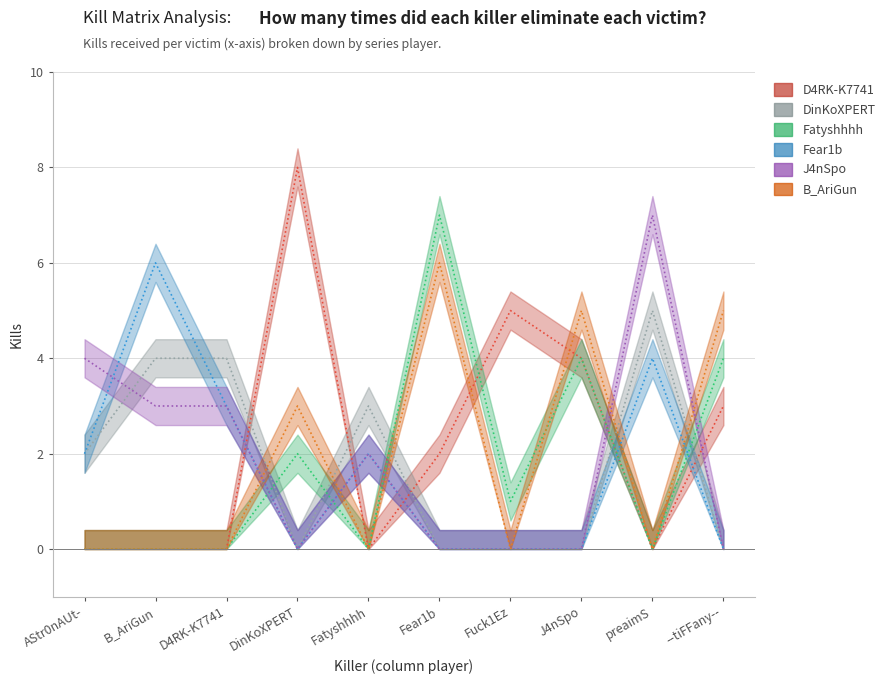

The Fear1b series shows 1 at AStr0nAUt-. True or false?

False